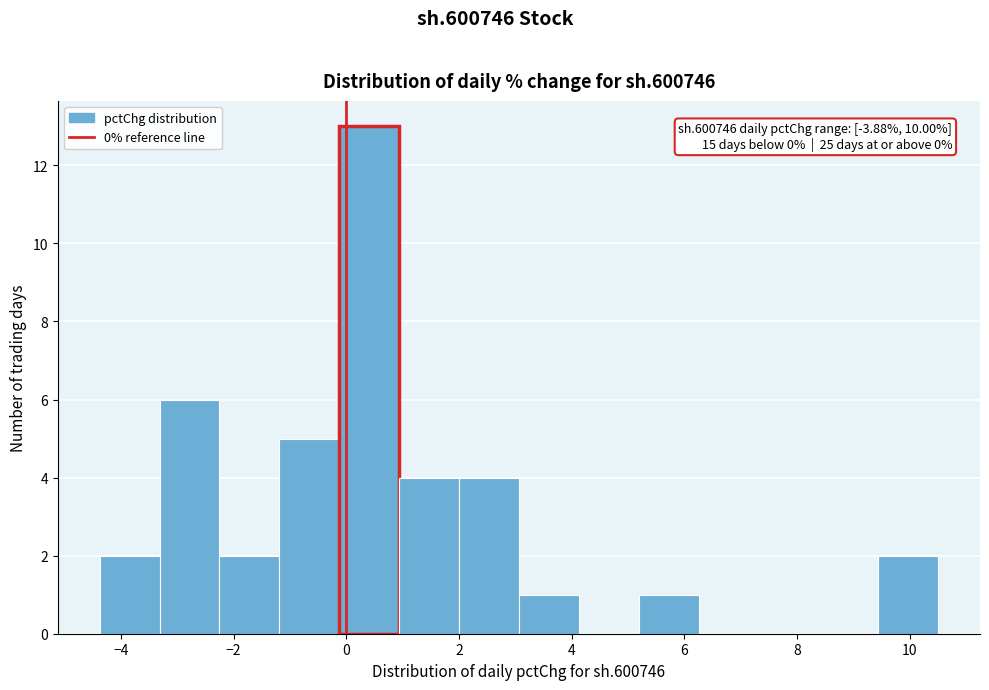

Over which range of the x-axis is the bar tallest?

-0.2 to 1.0